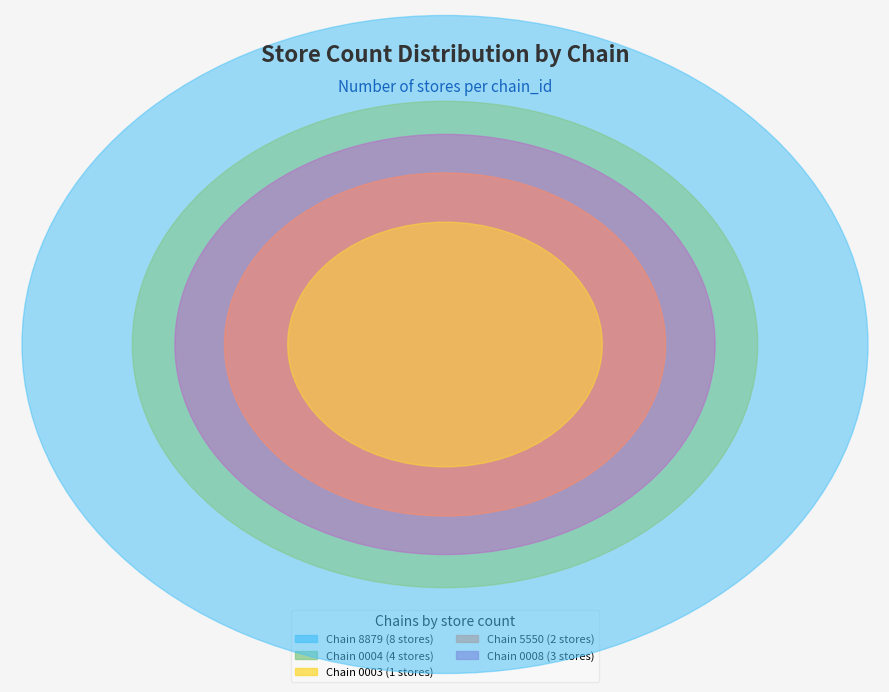

Is it true that 7290639000004 is 22% of the pie?

True